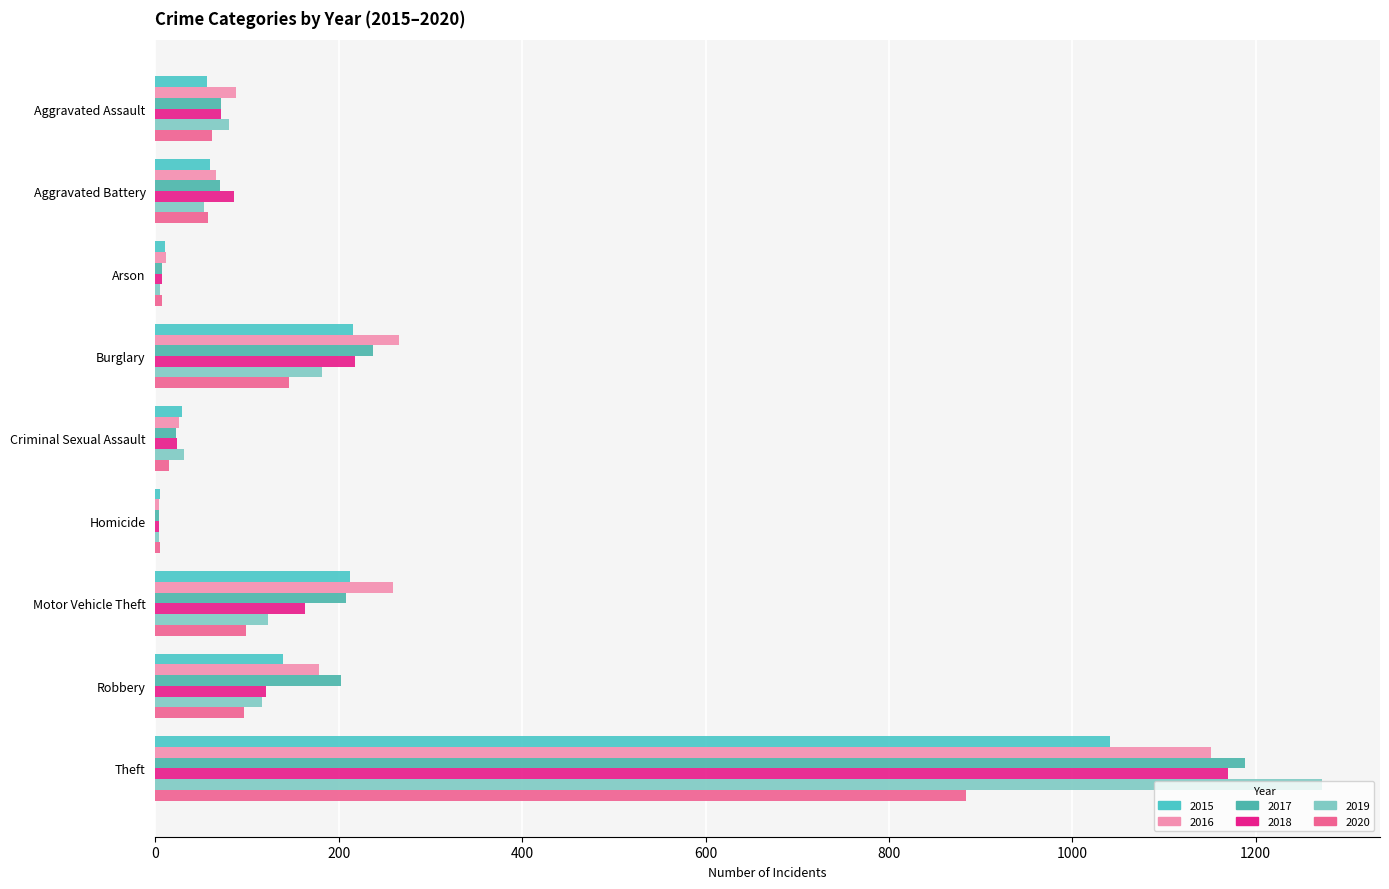

Which series changed the most between Arson and Motor Vehicle Theft?

2016